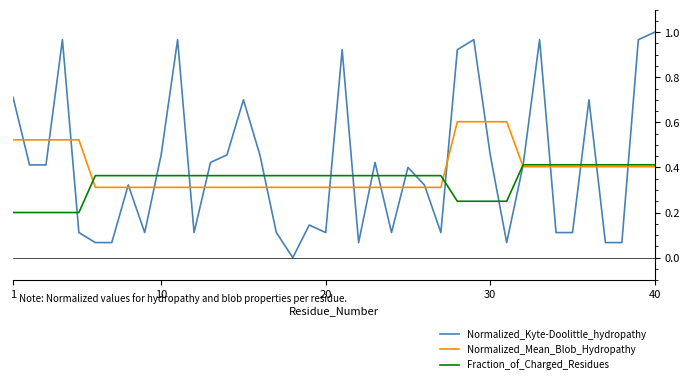

Rank the series by their maximum value, from lowest to highest.

Fraction_of_Charged_Residues, Normalized_Mean_Blob_Hydropathy, Normalized_Kyte-Doolittle_hydropathy